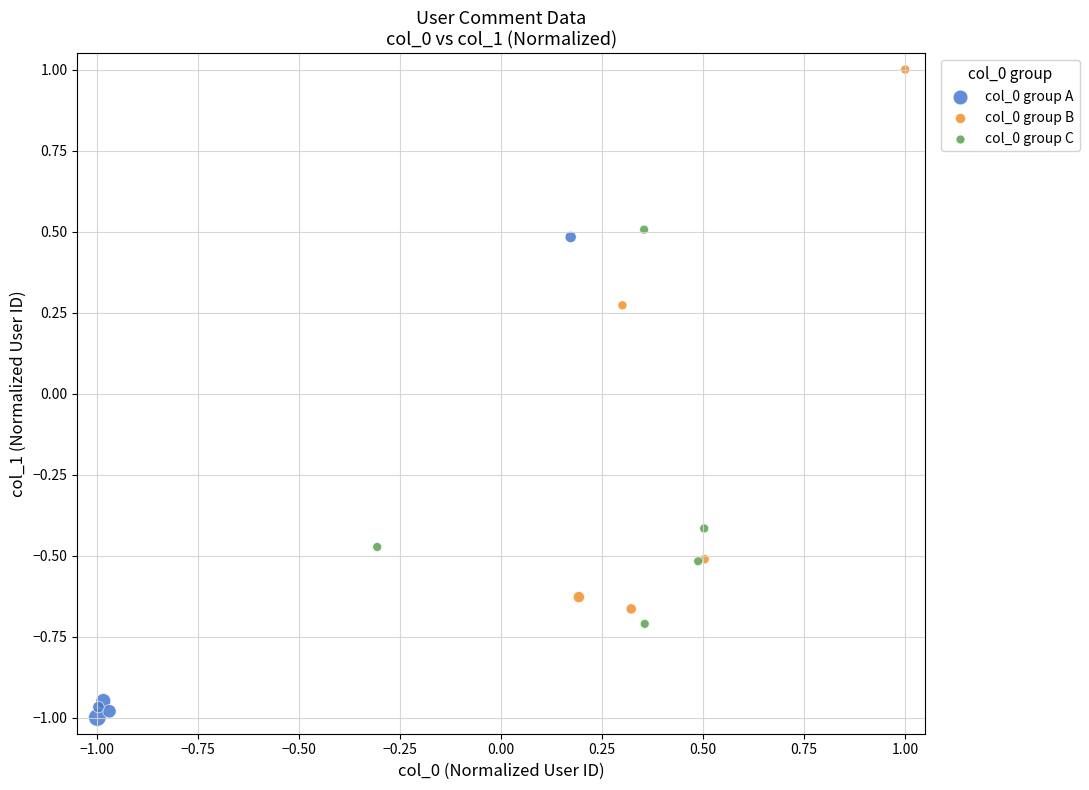

Which series contains the lowest Y value?

col_0 group A